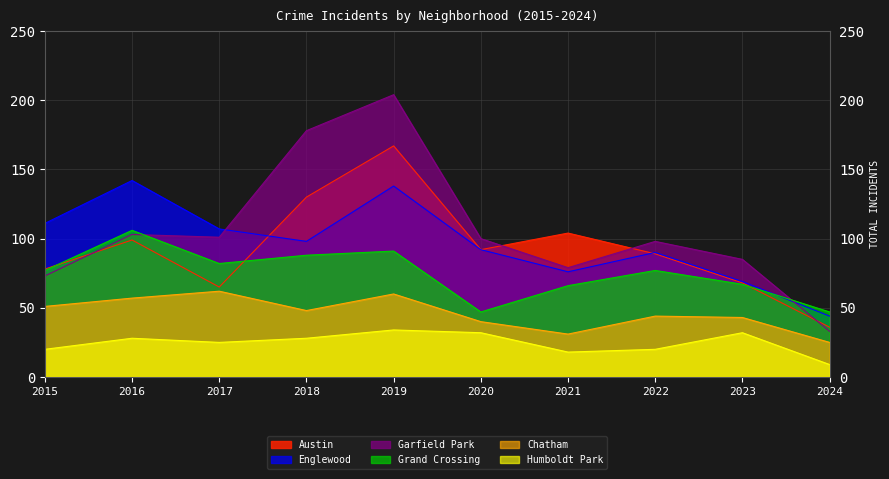

What is the approximate value of Chatham at 2018?

48